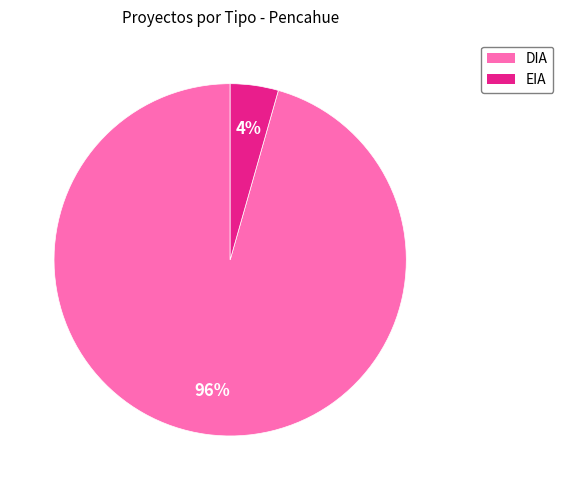

Count the number of slices in the pie.

2